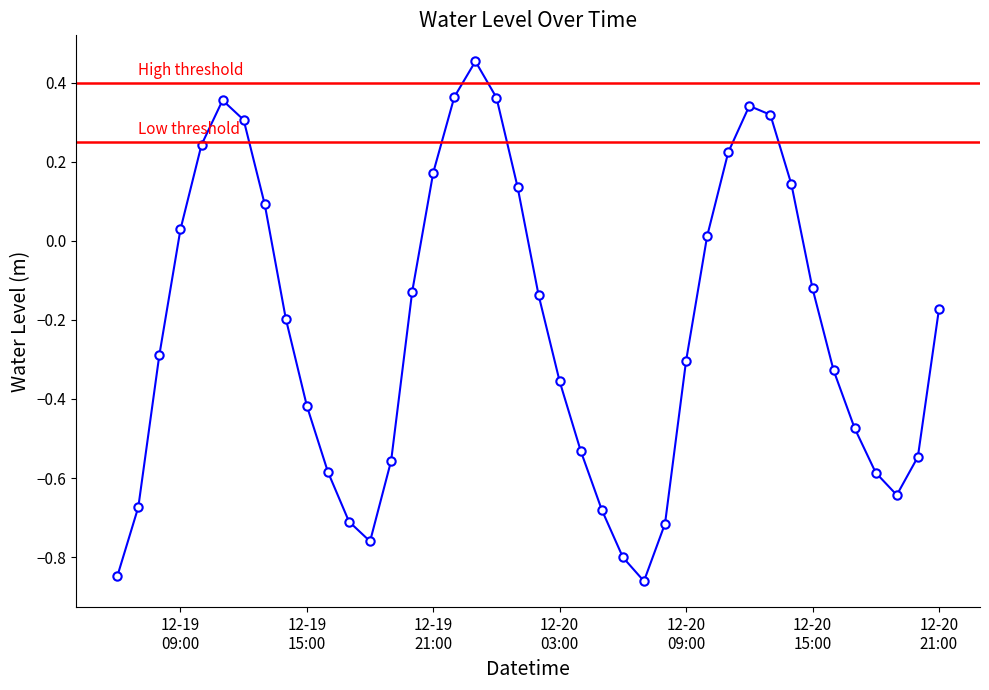

How many points are lower than both their immediate neighbors (excluding endpoints)?

3